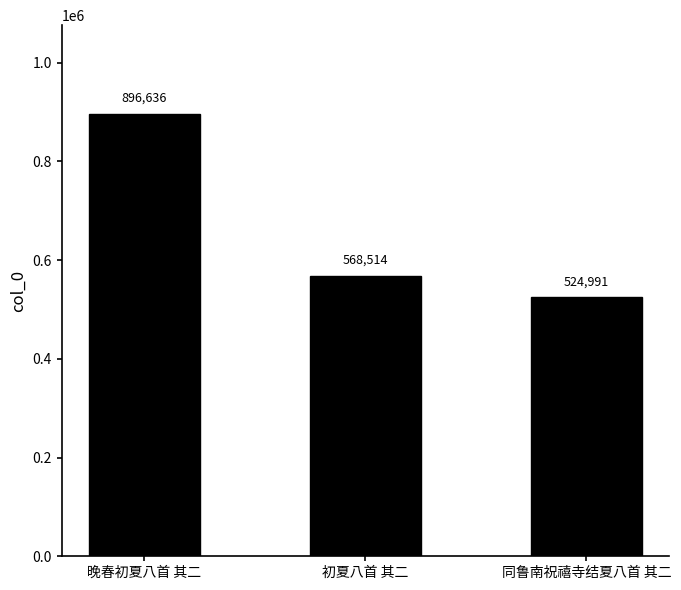

Which has a higher value, 初夏八首 其二 or 同鲁南祝禧寺结夏八首 其二?

初夏八首 其二